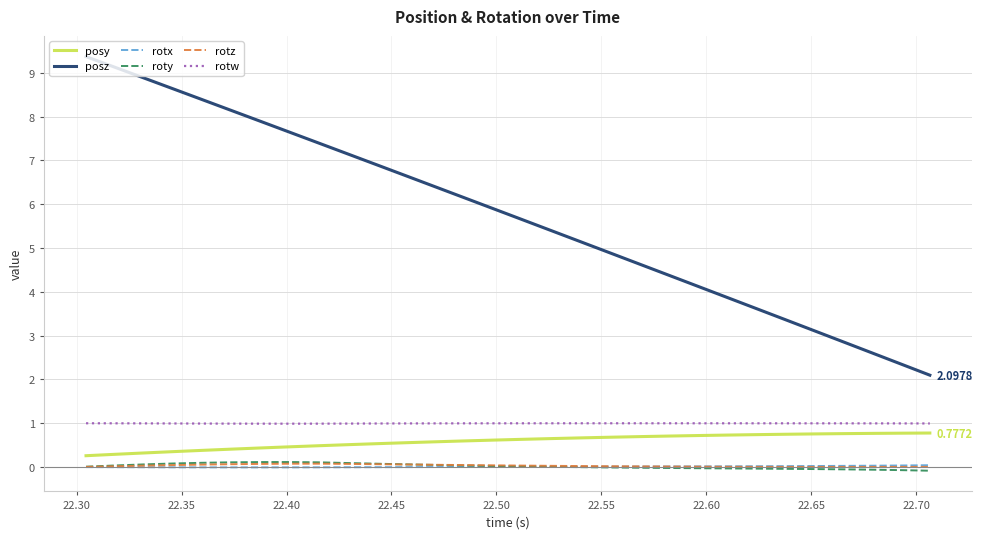

Which series has the largest total across all categories?

posz